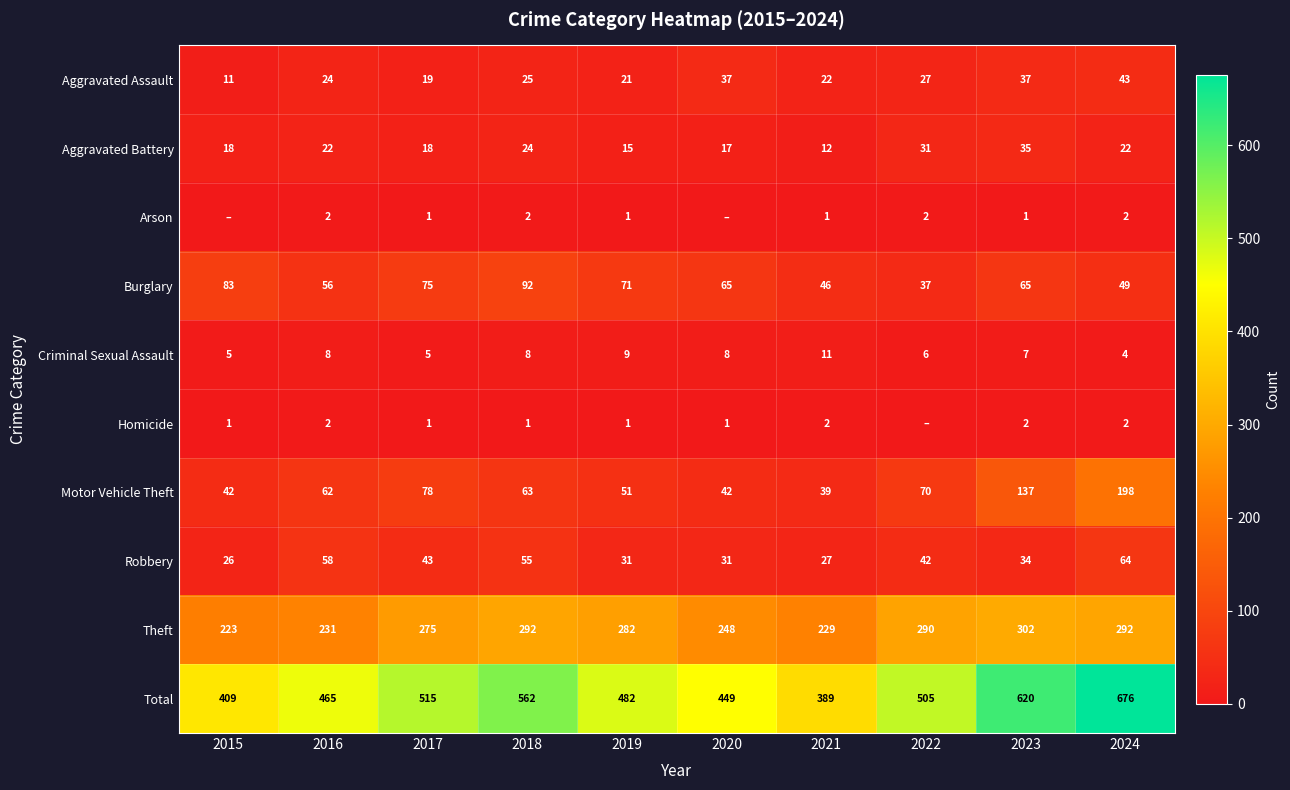

What is the sum of the Burglary values at 2018 and 2024?

141